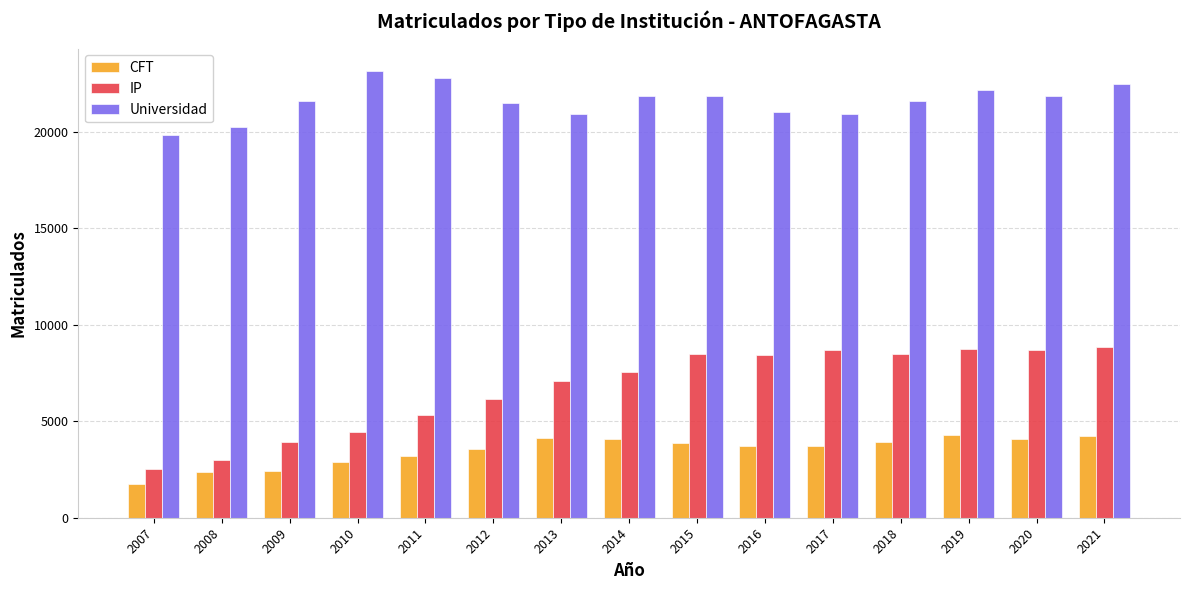

Which series has the largest total across all categories?

Universidad